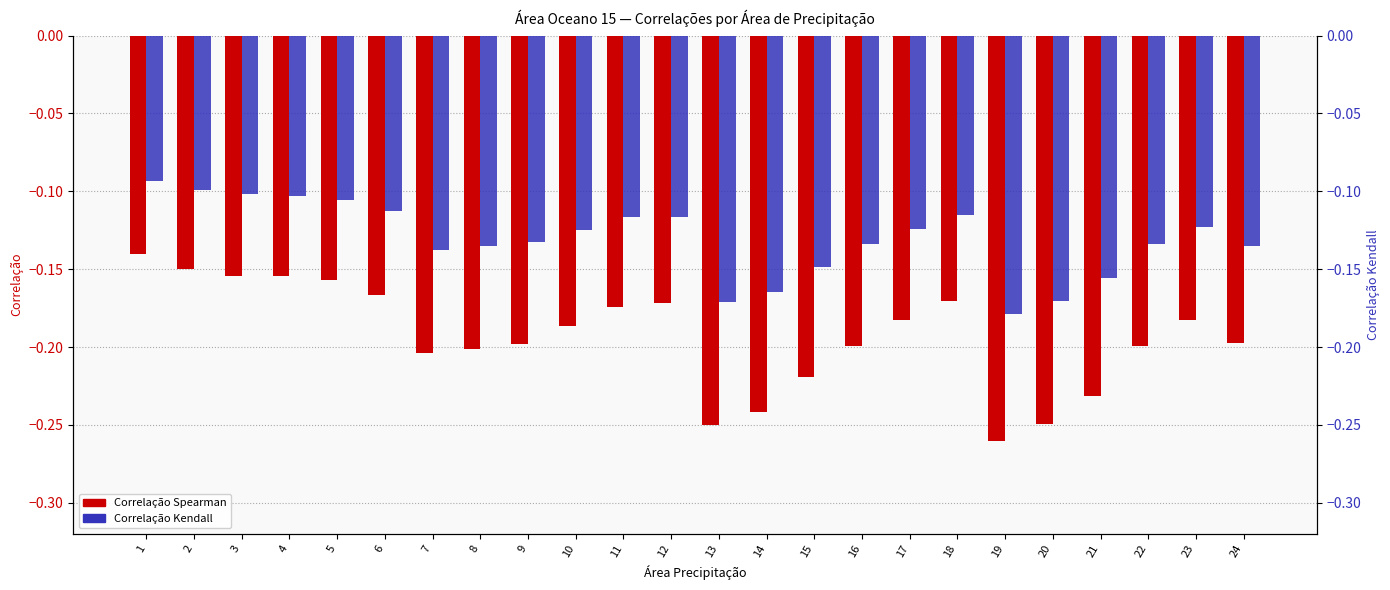

The Correlação Spearman series shows -0.3 at 19. True or false?

True